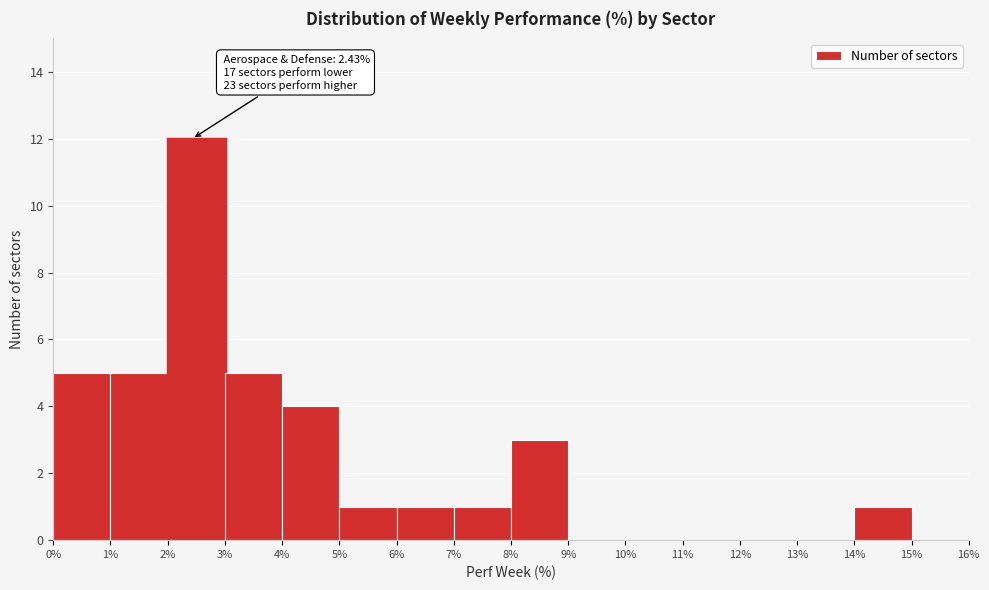

Which range on the x-axis has the tallest bar?

2% to 3%